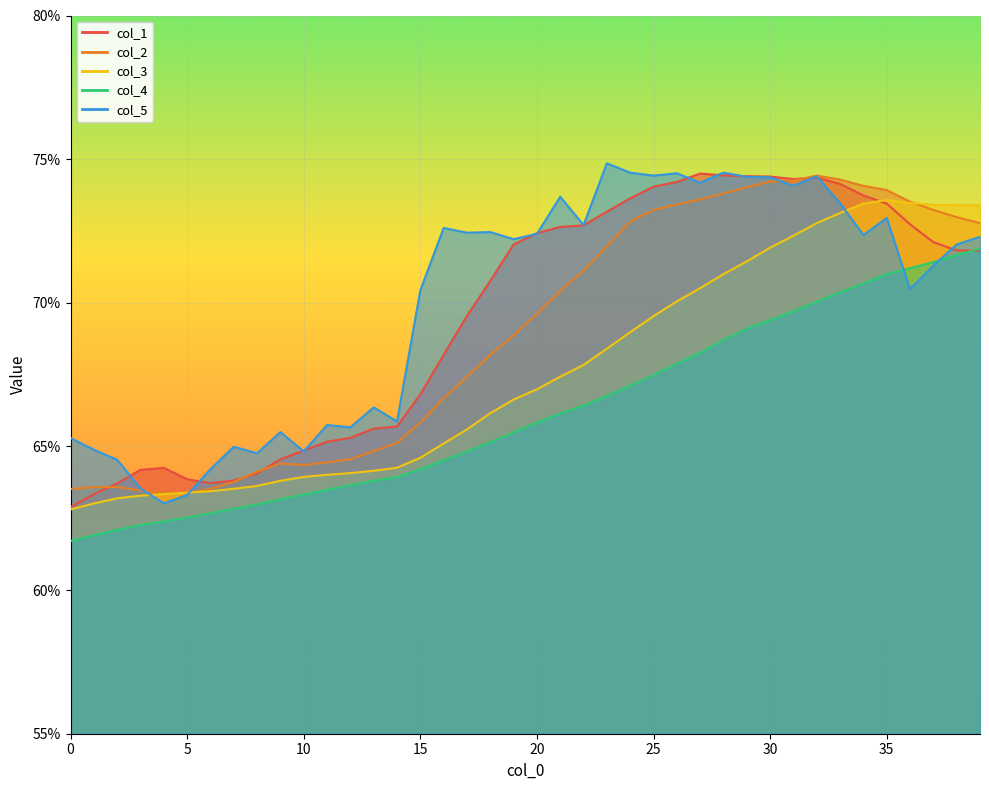

Between 10 and 2, which is larger?

10